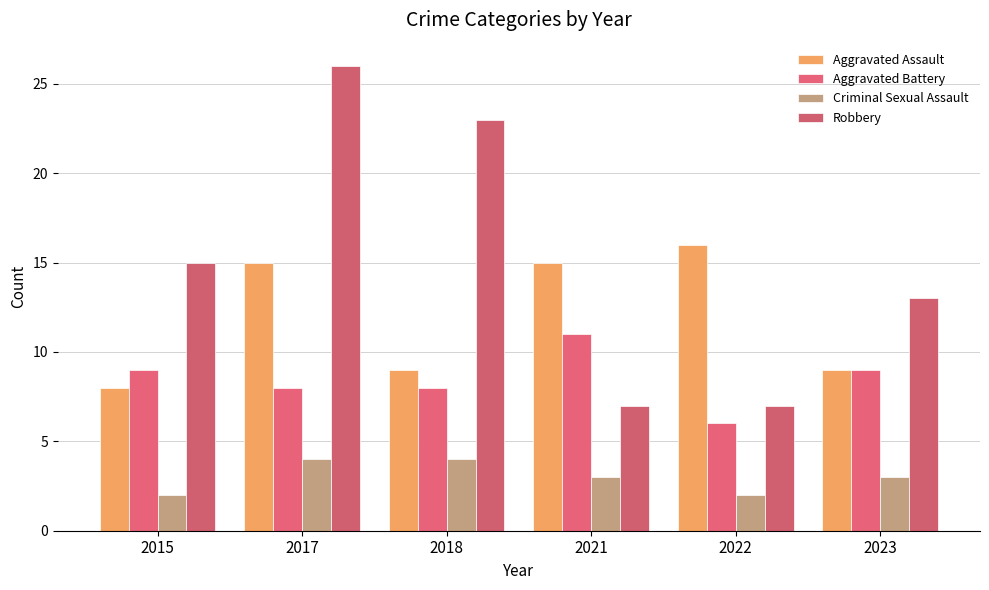

Reading left to right, list all the values displayed in this chart.

Aggravated Assault: 2015=8	2017=15	2018=9	2021=15	2022=16	2023=9
Aggravated Battery: 2015=9	2017=8	2018=8	2021=11	2022=6	2023=9
Criminal Sexual Assault: 2015=2	2017=4	2018=4	2021=3	2022=2	2023=3
Robbery: 2015=15	2017=26	2018=23	2021=7	2022=7	2023=13